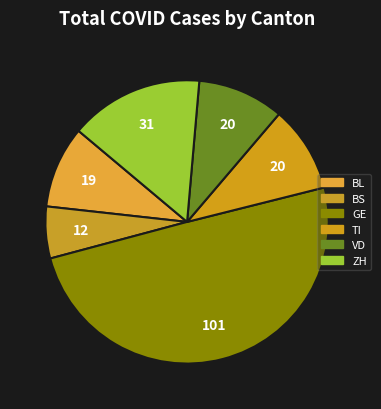

Between GE and ZH, which is larger?

GE